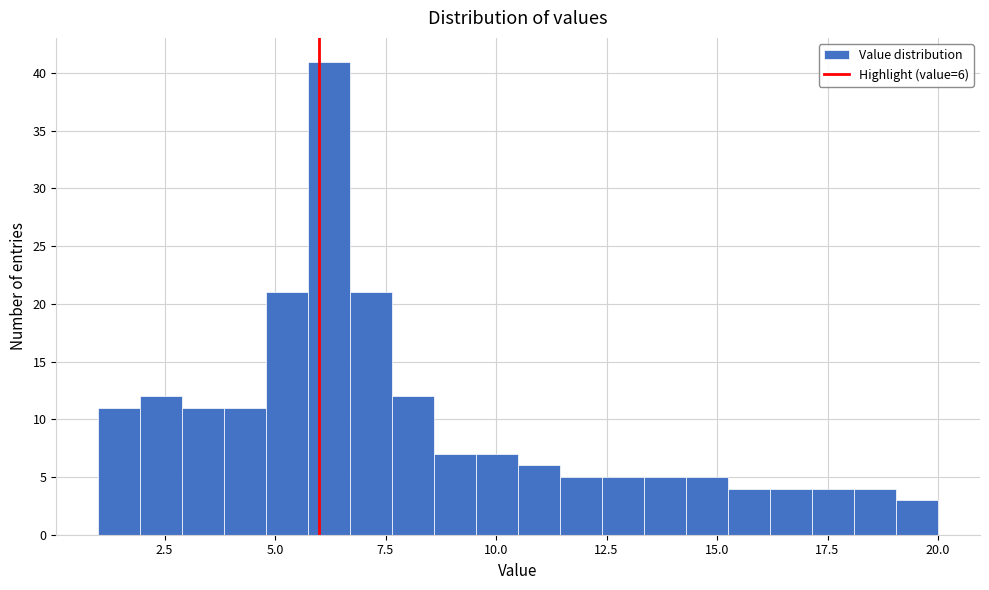

Read against the x-axis, roughly where is the centre of the tallest bar?

6.0